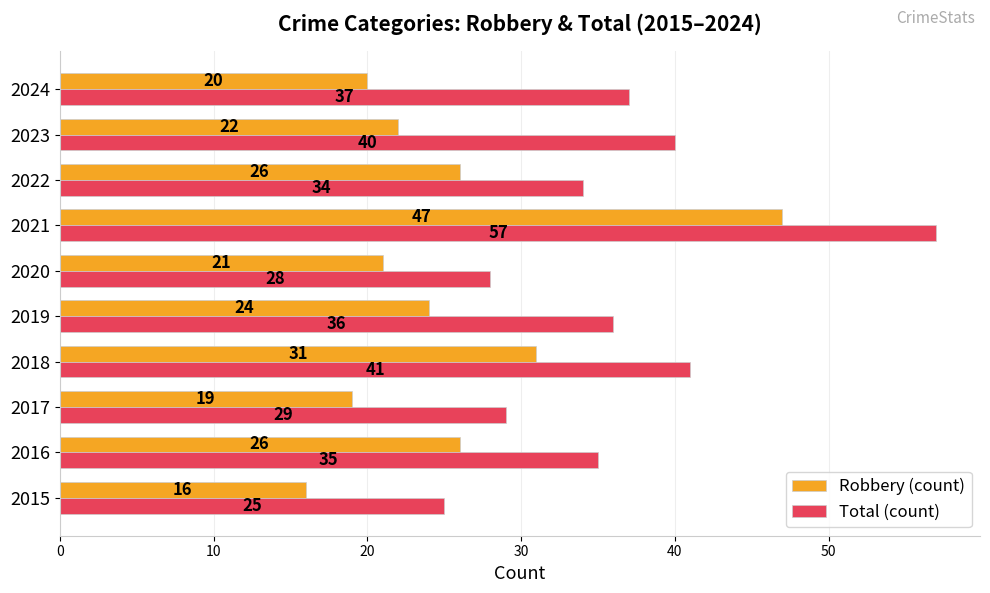

Which series has the largest total across all categories?

Total (count)